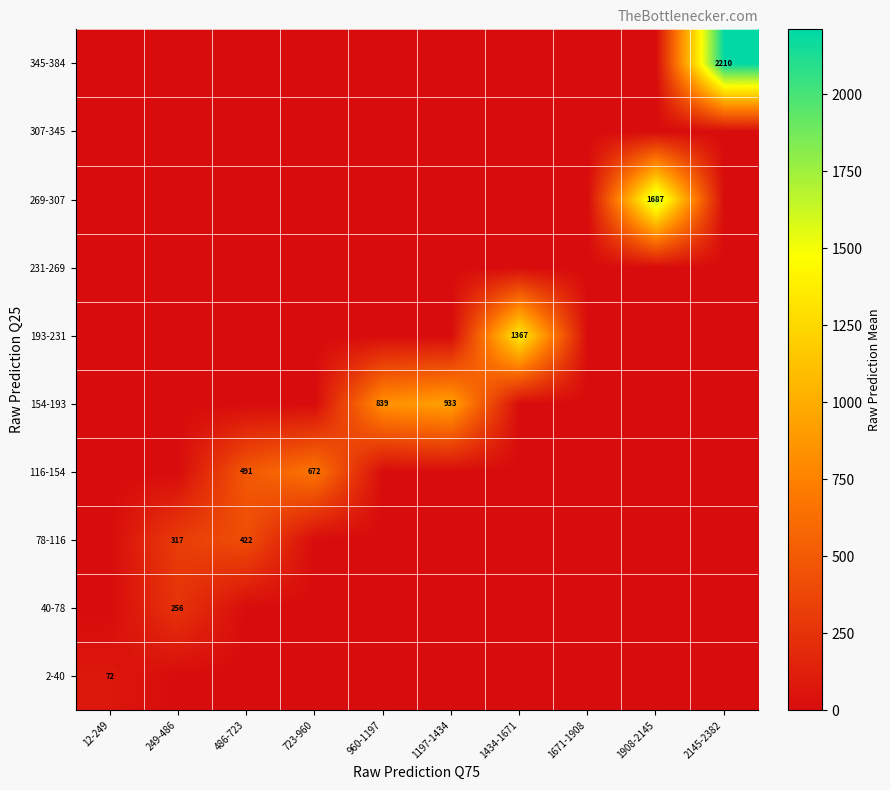

The 78-116 series shows 165 at 486-723. True or false?

False